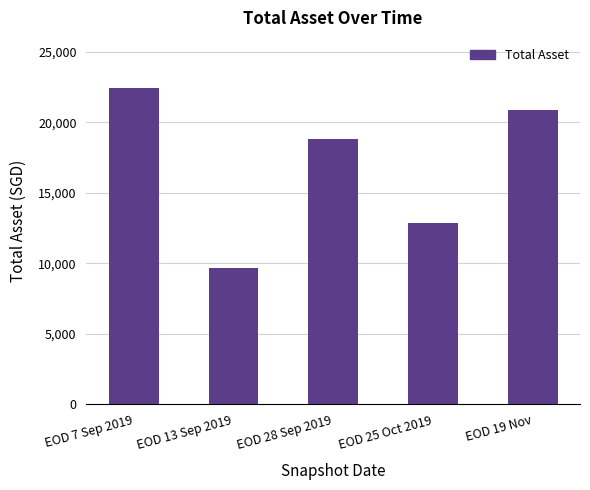

The chart shows a value of 9688.0 at EOD 13 Sep 2019. True or false?

True